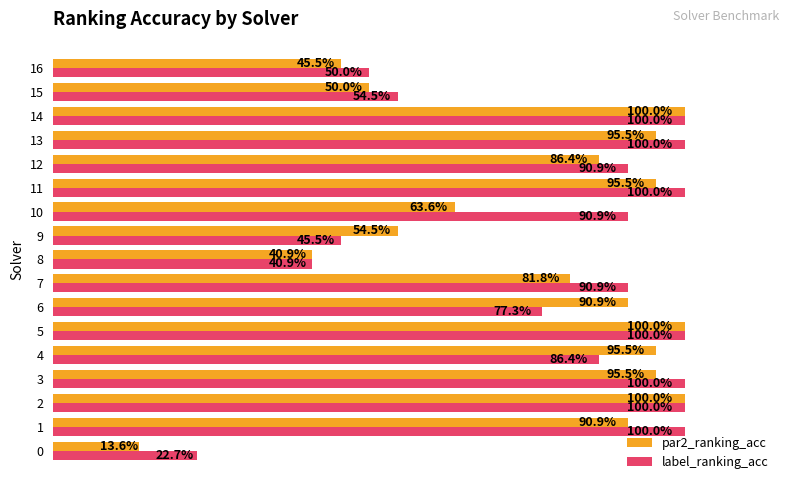

Which series has the largest total across all categories?

label_ranking_acc